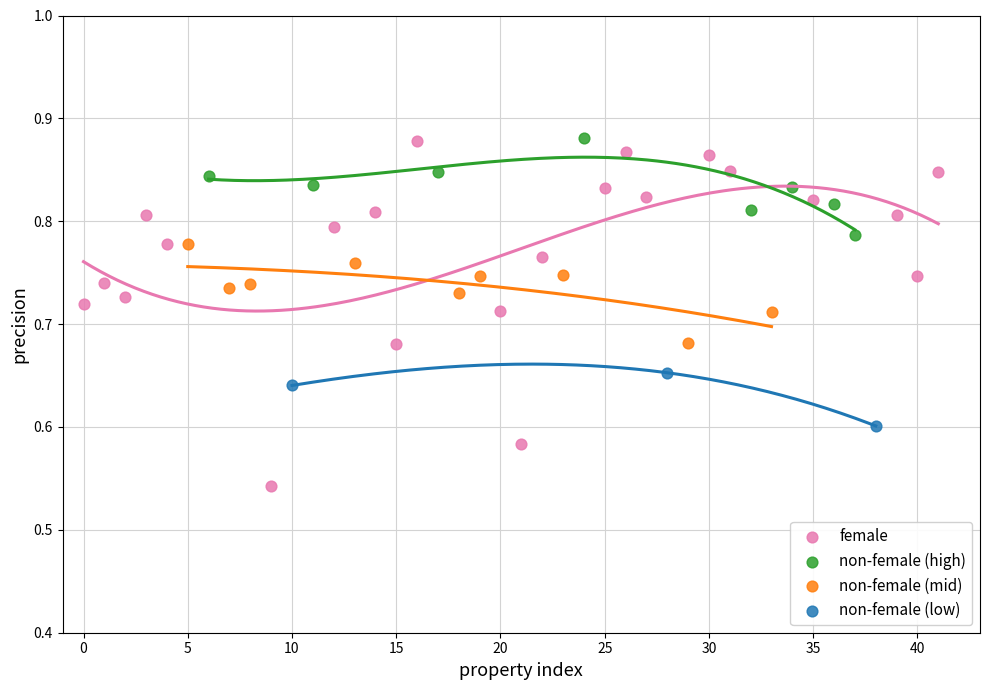

Which series has the largest Y range (max minus min)?

female